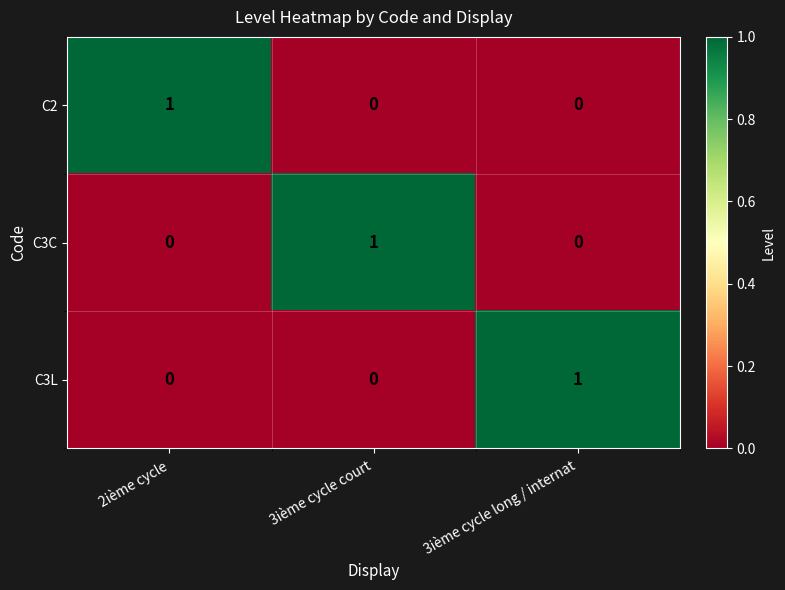

True or false: C3L has a value of 0 at 3ième cycle long / internat.

False